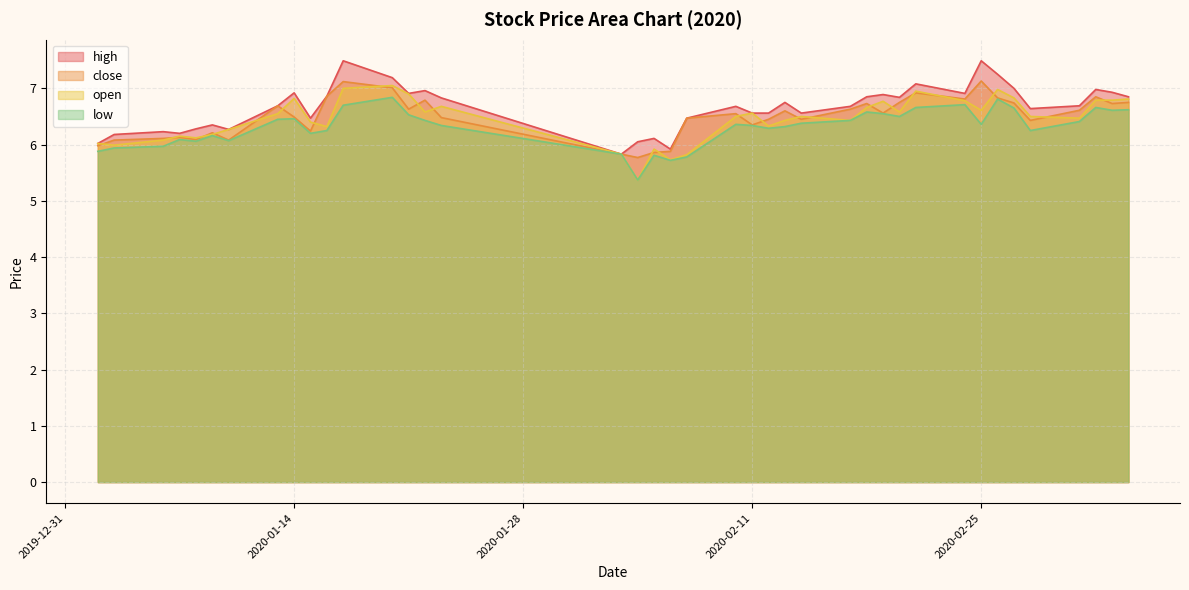

At which label is high closest to 6?

2020-01-02